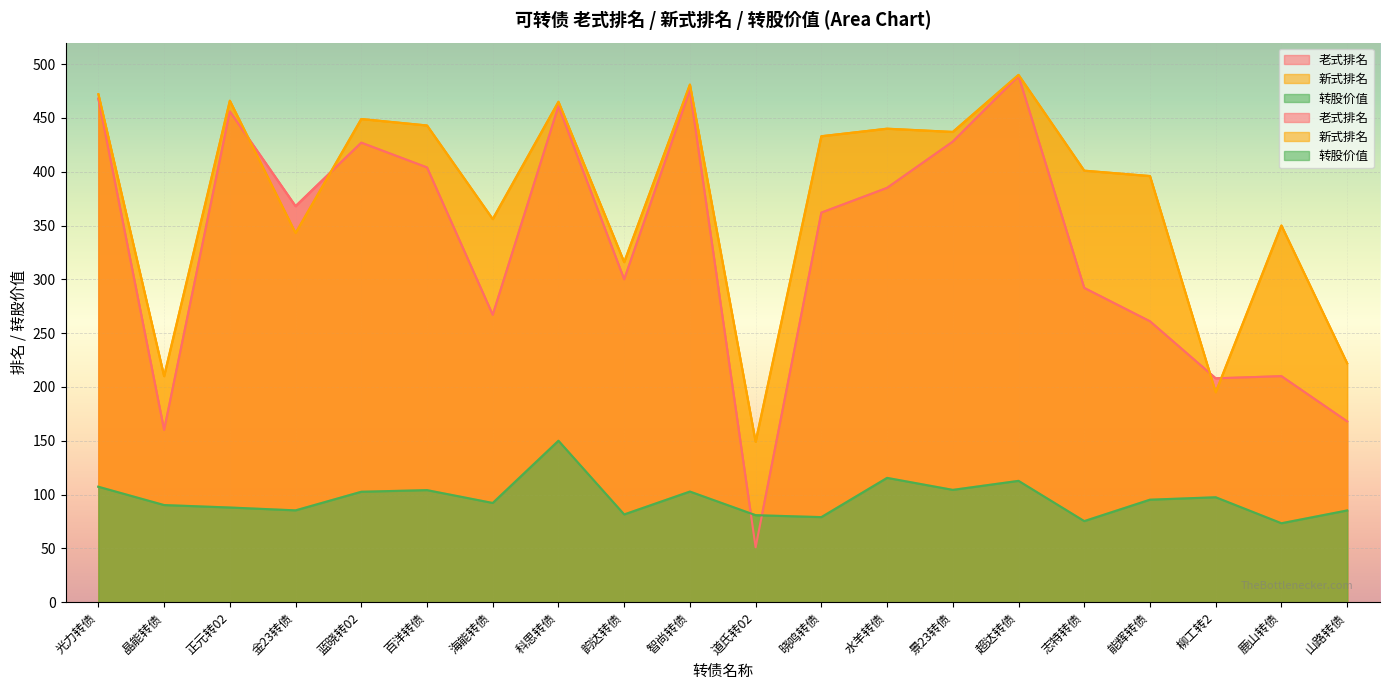

What is the label of the 16th point from the left?

志特转债